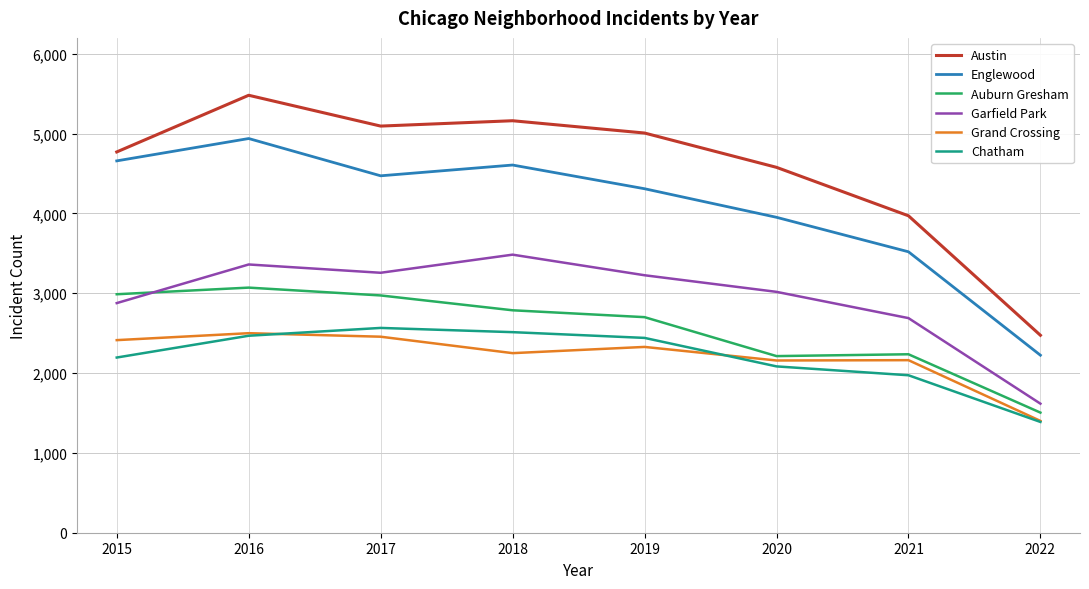

At how many categories does at least one series exceed 4323?

6